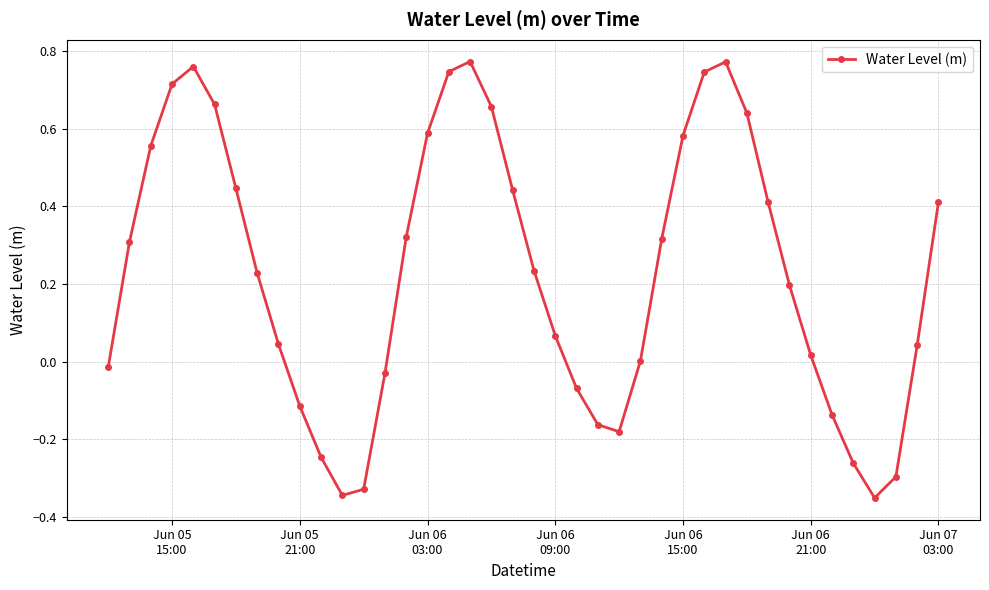

How many categories are shown in the chart?

40